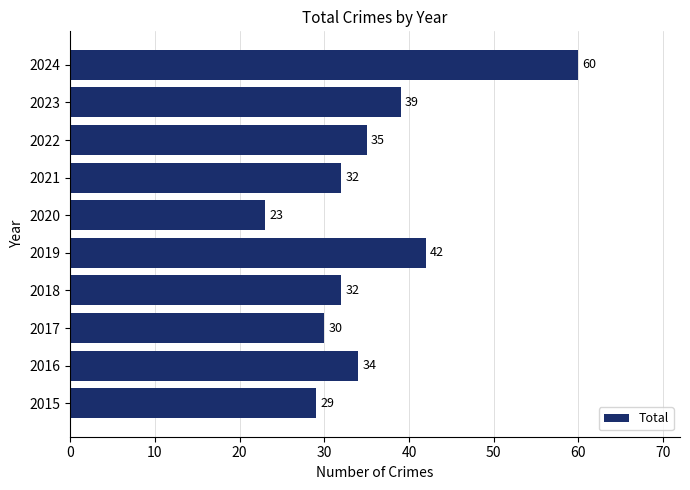

Reading top to bottom, what are all the values shown in this chart?

60	39	35	32	23	42	32	30	34	29